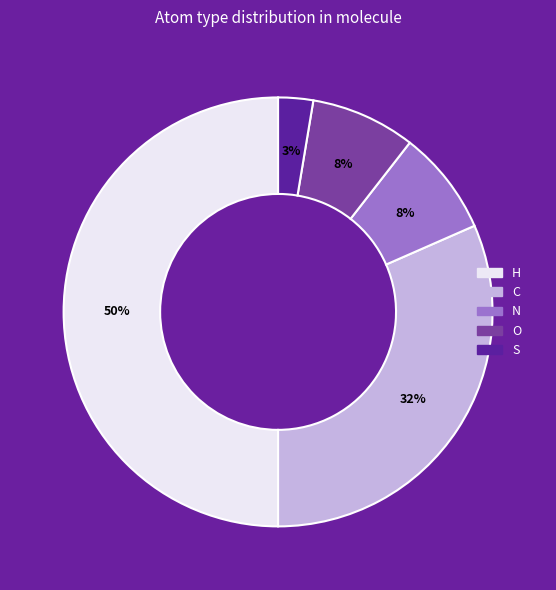

To the nearest percent, what portion does N represent?

8%